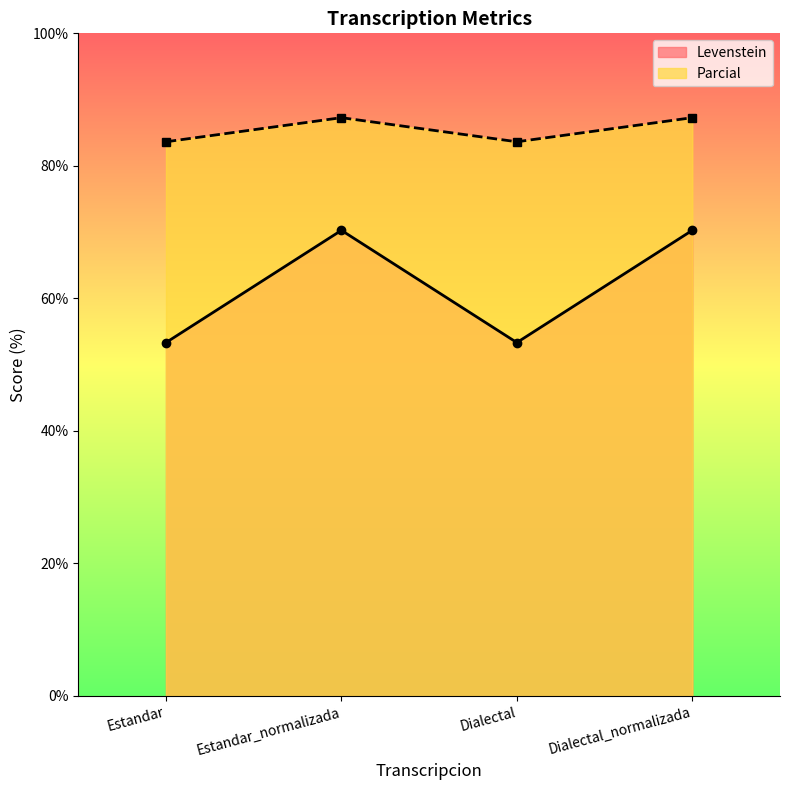

Is the value of Parcial at Estandar_normalizada greater than the value of Levenstein at Dialectal?

Yes